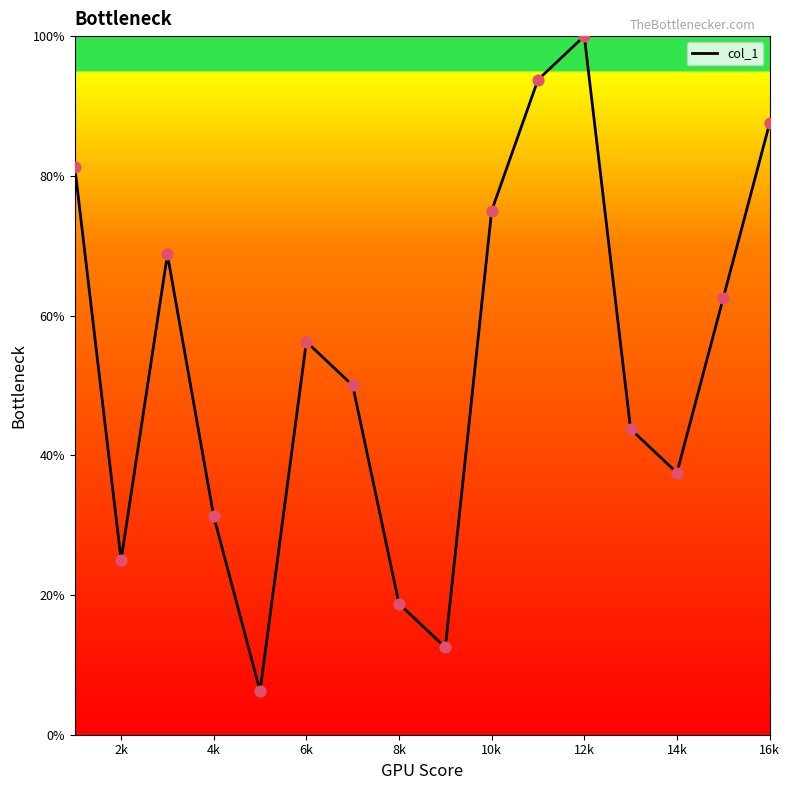

What is the maximum value shown in the chart?

100.0